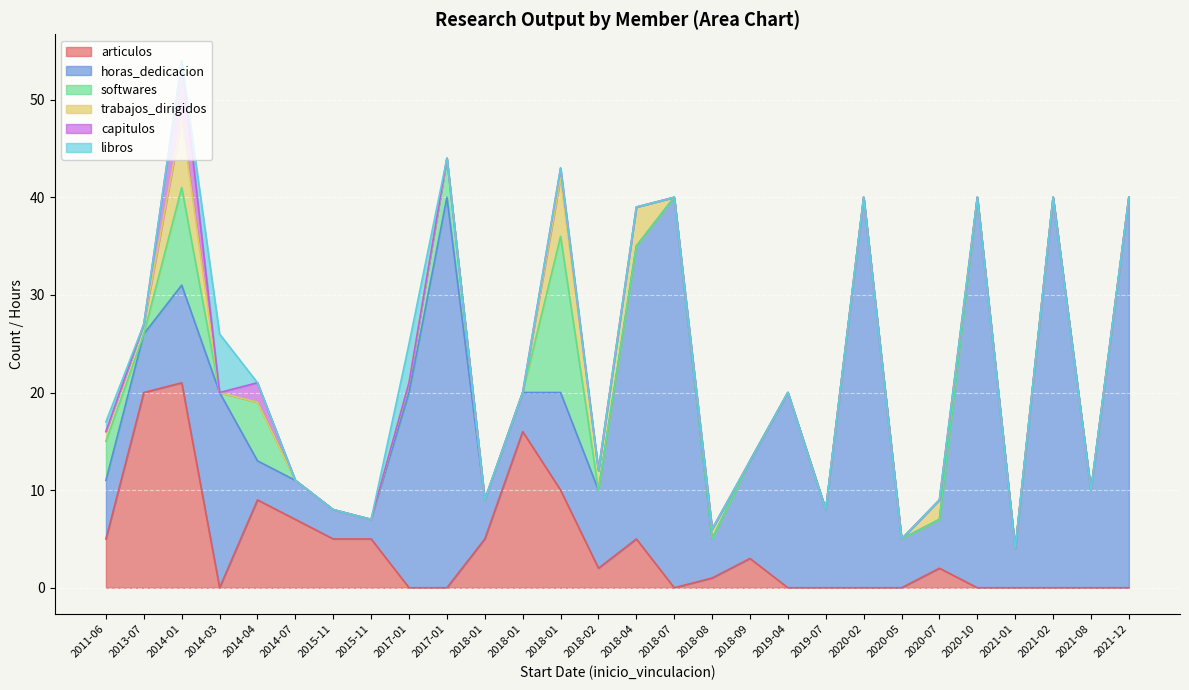

What is the total value across all series at 2018-01?

9